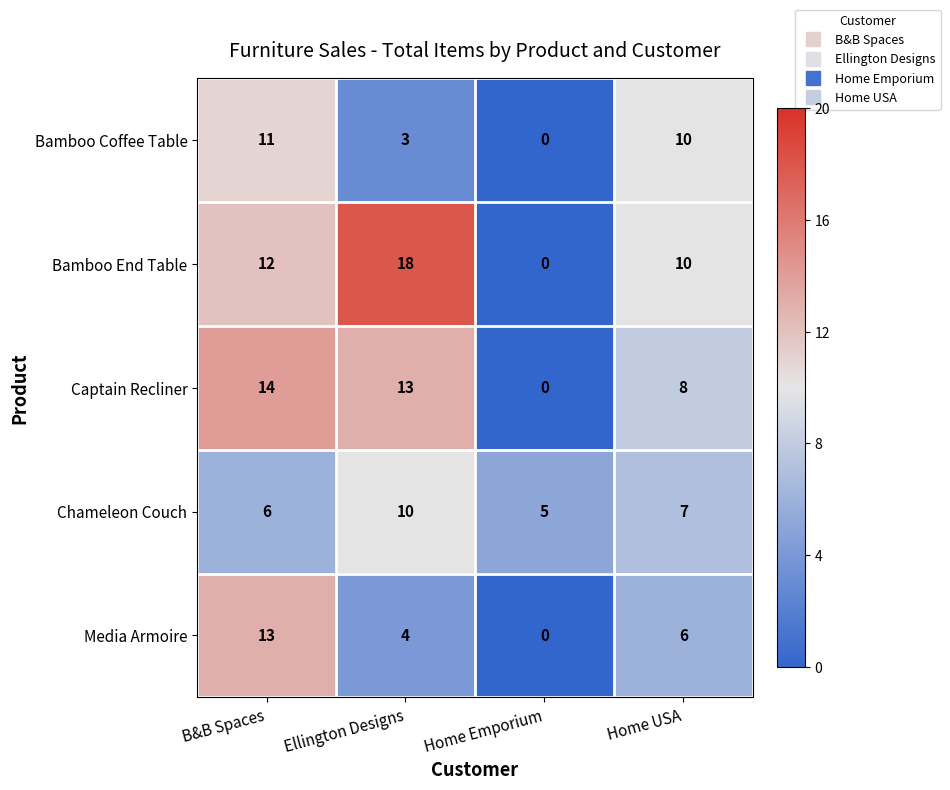

List the labels in order of Captain Recliner value, largest first.

B&B Spaces, Ellington Designs, Home USA, Home Emporium